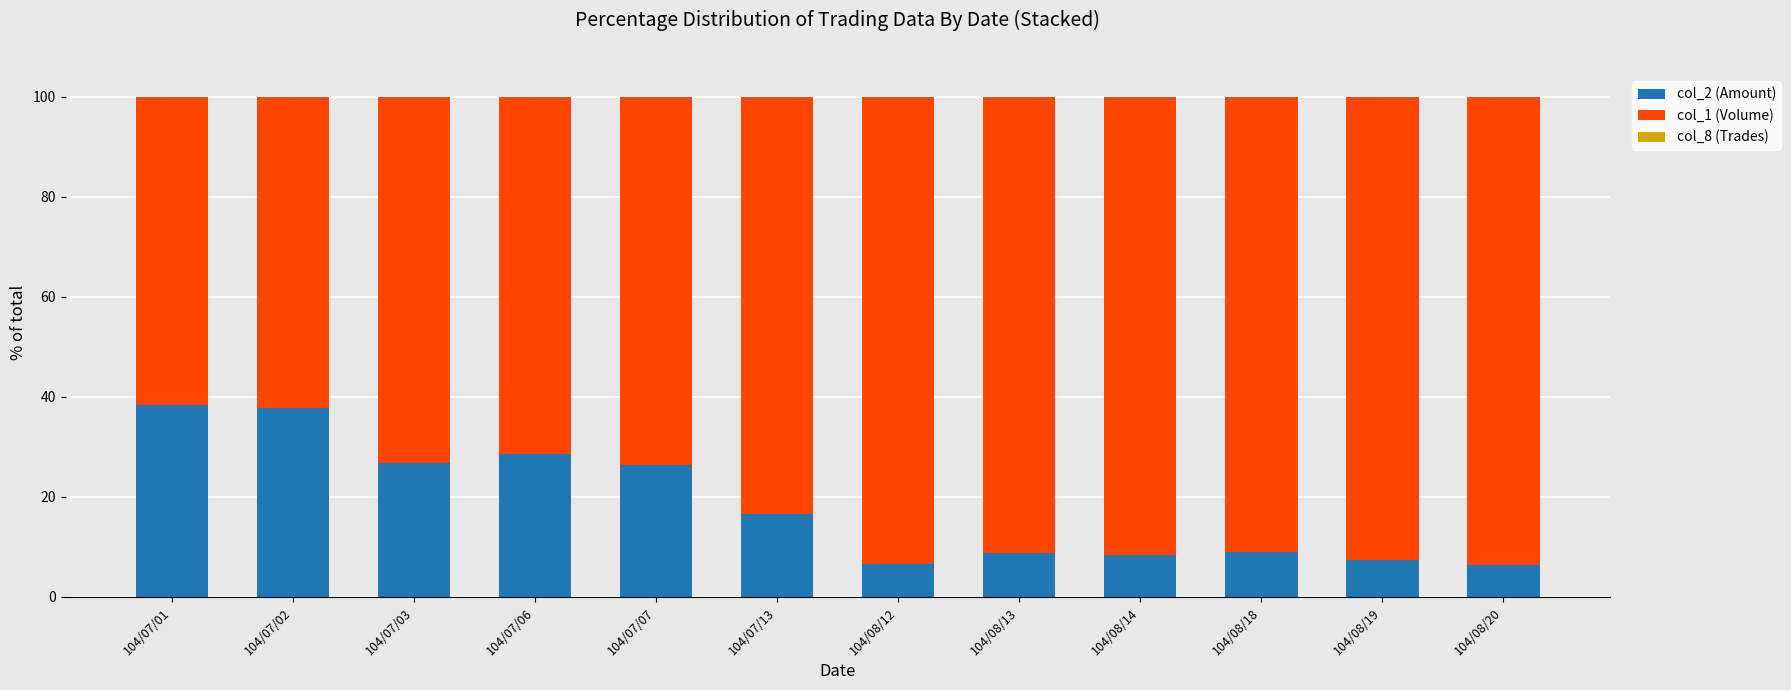

Is it true that col_2 (Amount) equals 34.7 at 104/07/07?

False